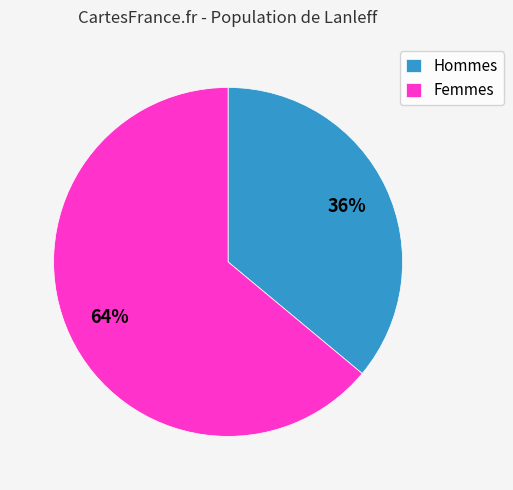

Rank the categories by value from lowest to highest.

Hommes, Femmes